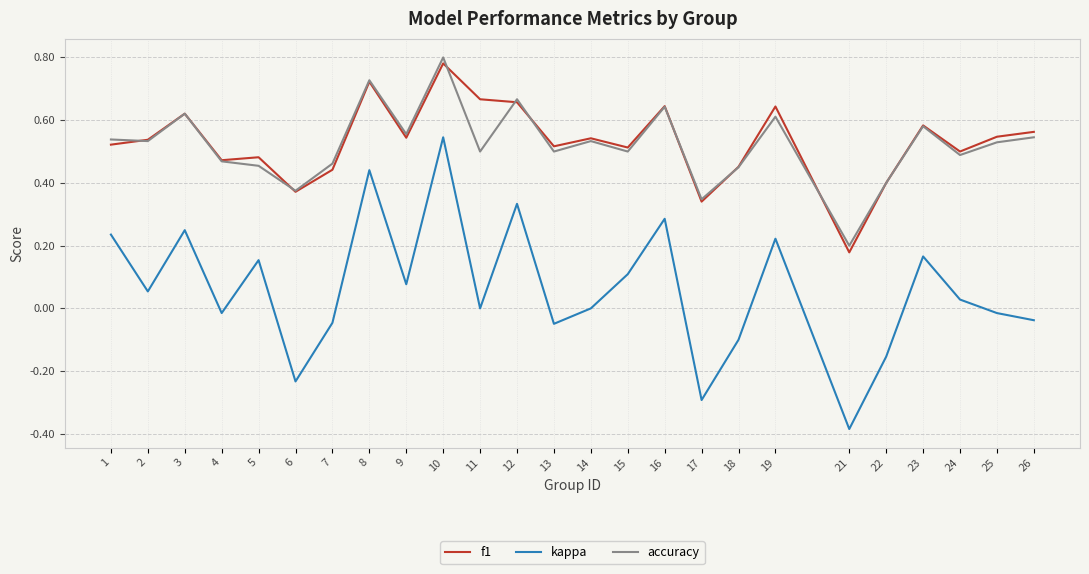

True or false: kappa and f1 cross at least once.

False